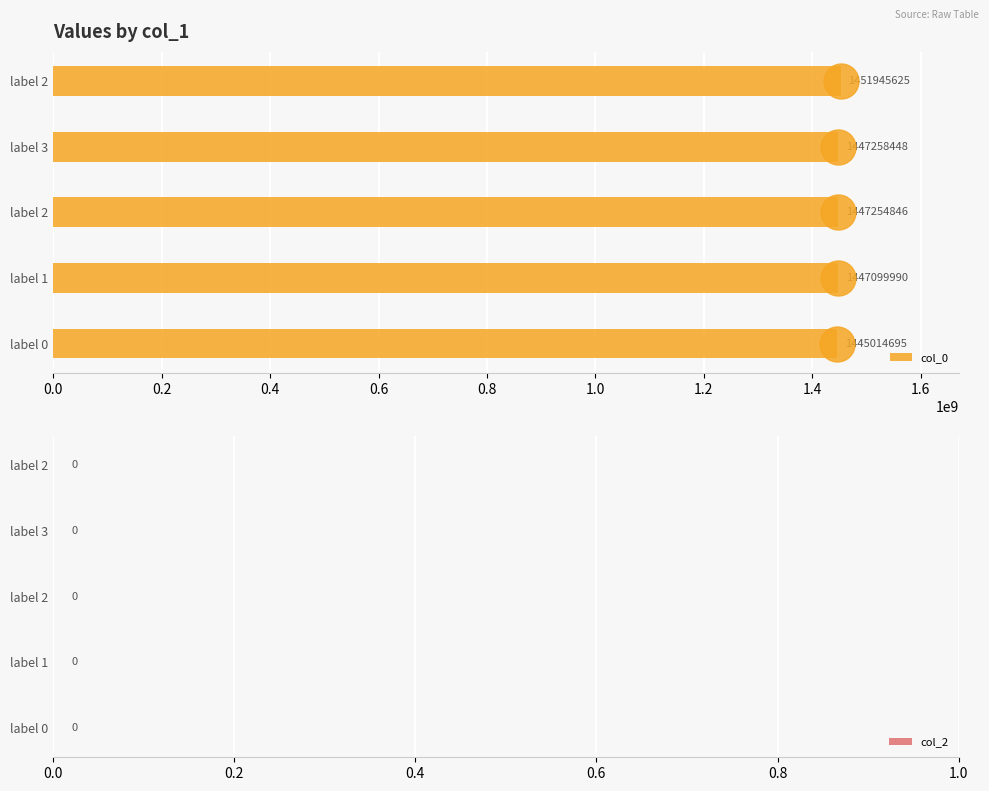

How many bars are there in total?

5